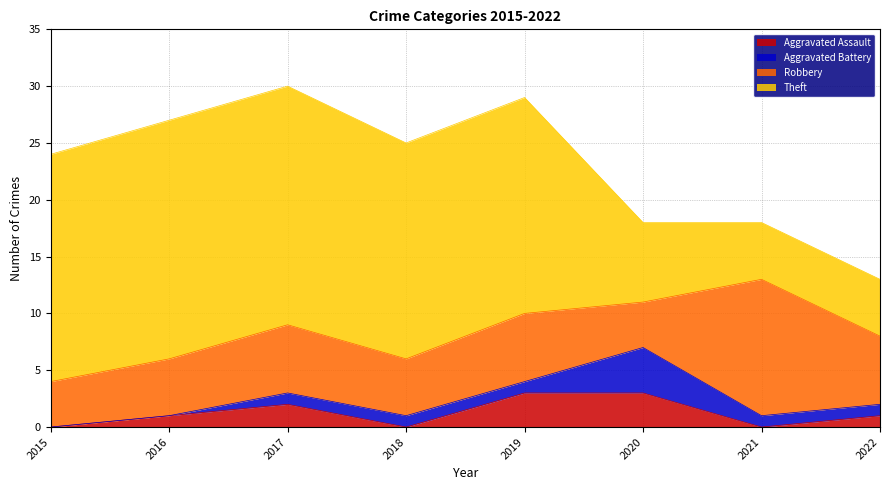

Which series ends up on top after the final intersection of Aggravated Assault and Aggravated Battery?

Aggravated Battery